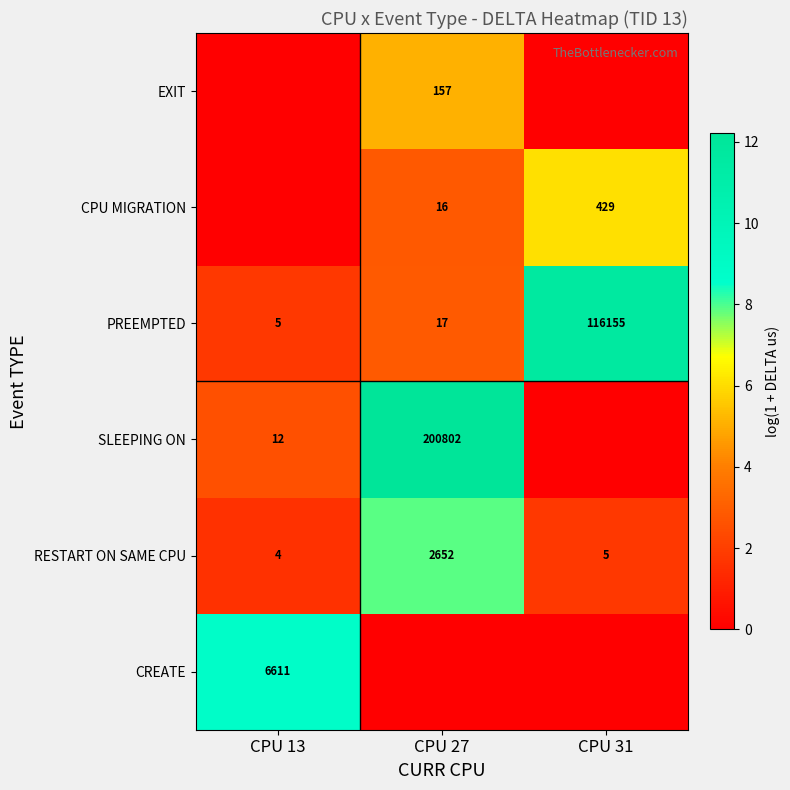

What is the lowest value of the RESTART ON SAME CPU series?

4